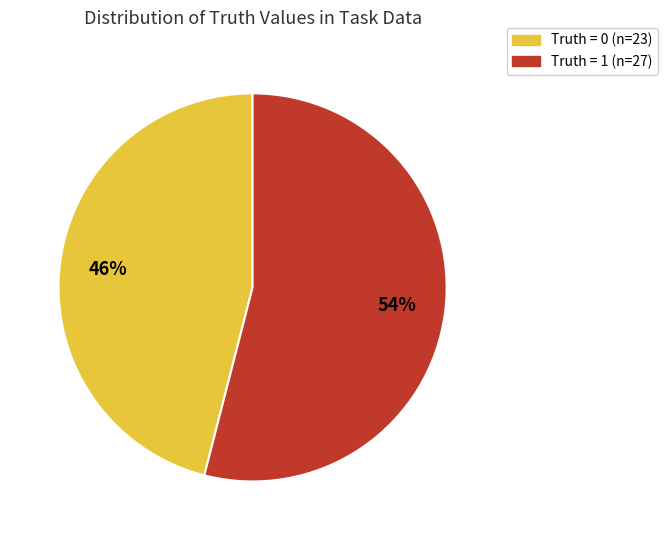

Does any single category account for the majority?

Yes